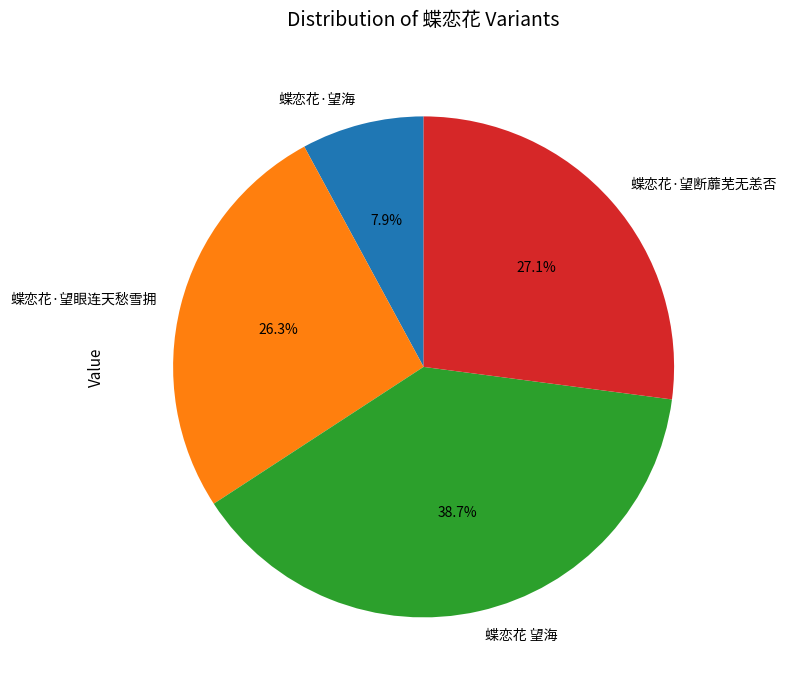

What percentage is the 蝶恋花 望海 slice, to the nearest percent?

39%